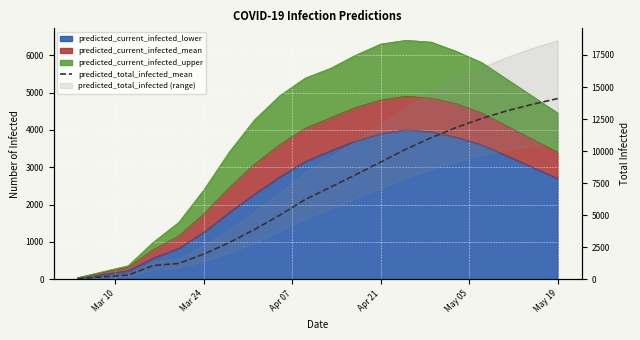

True or false: the data shows 13907 at 13.

False